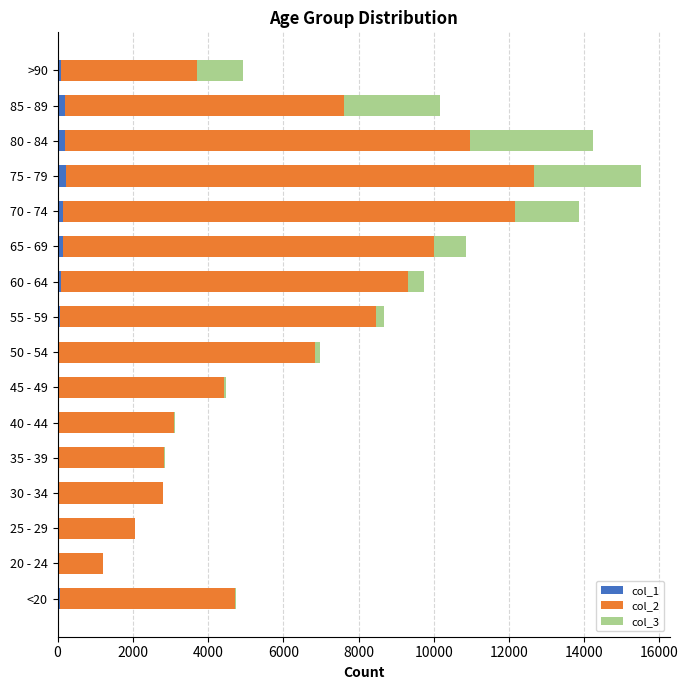

At which category is the sum across all series the highest?

75 - 79